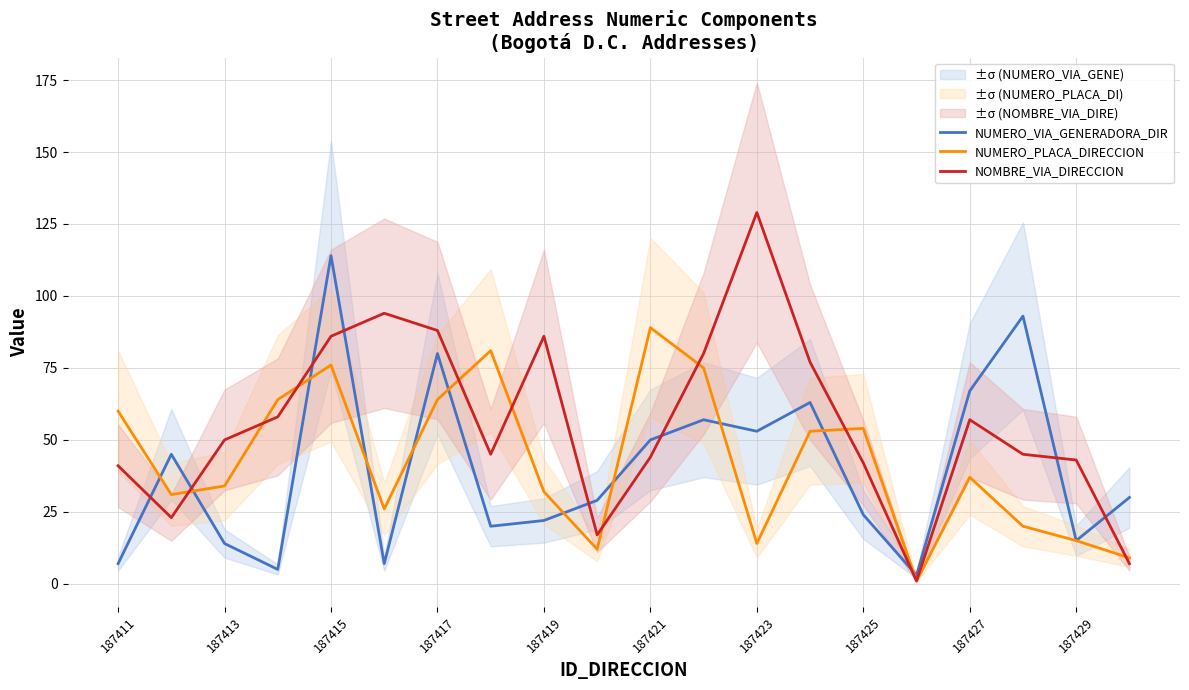

How many distinct data groups are displayed?

3